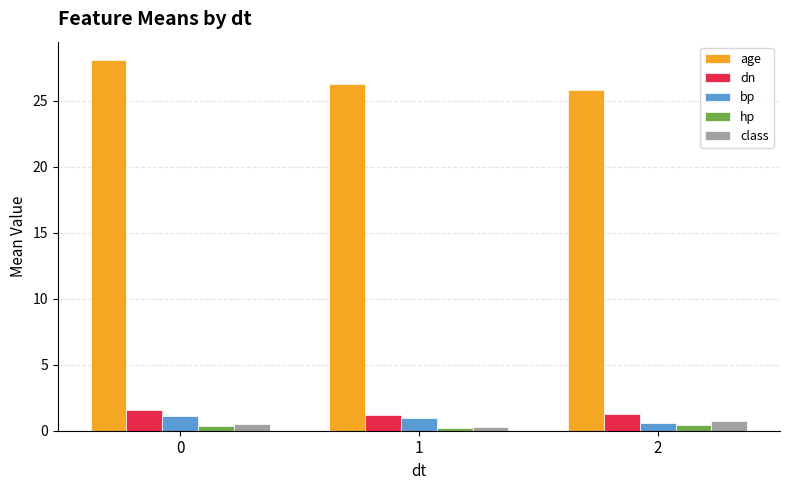

What is the sum of the age values at 1 and 2?

52.2